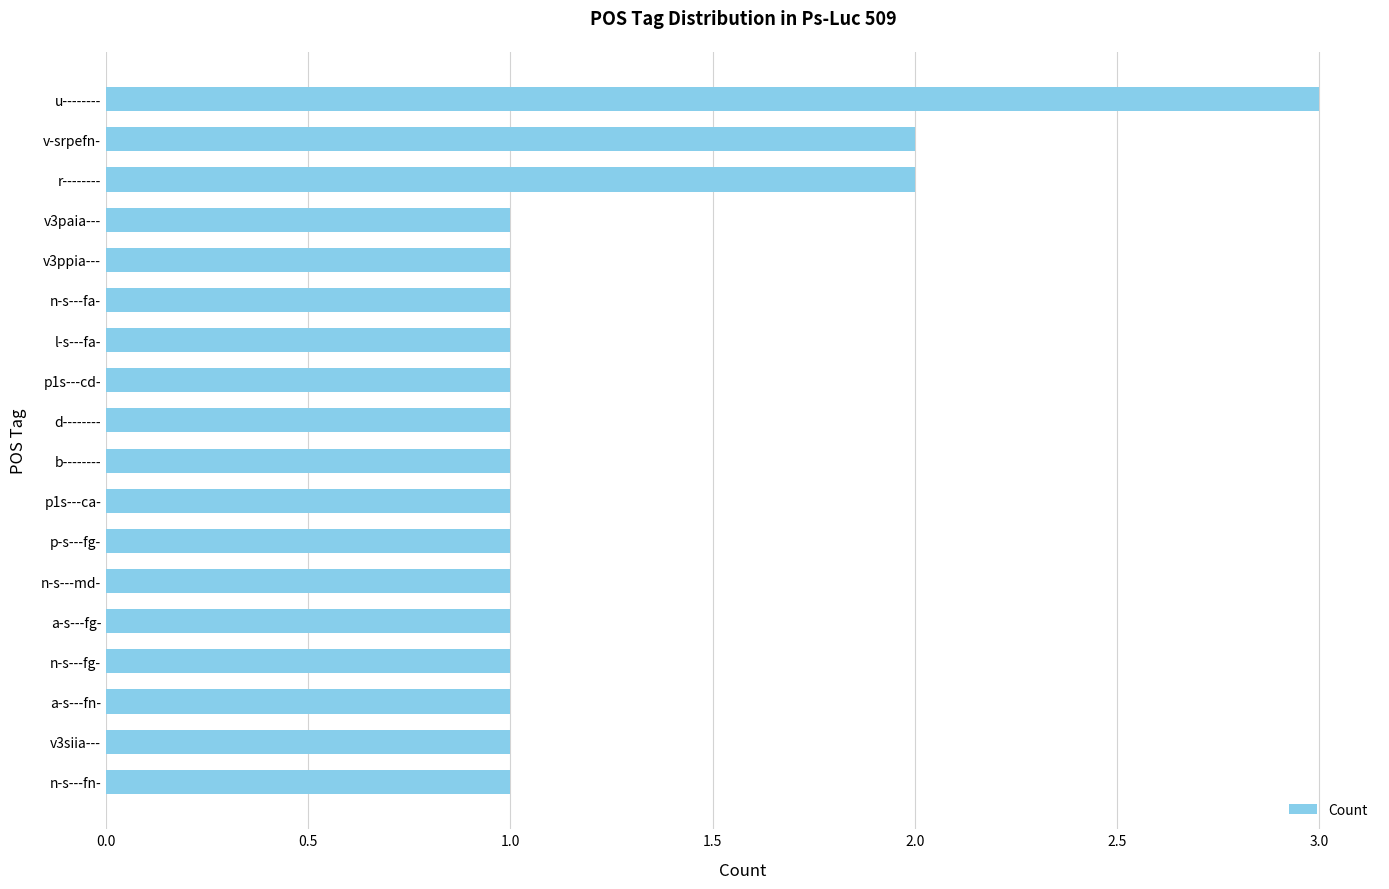

How many values are between 1 and 2?

17